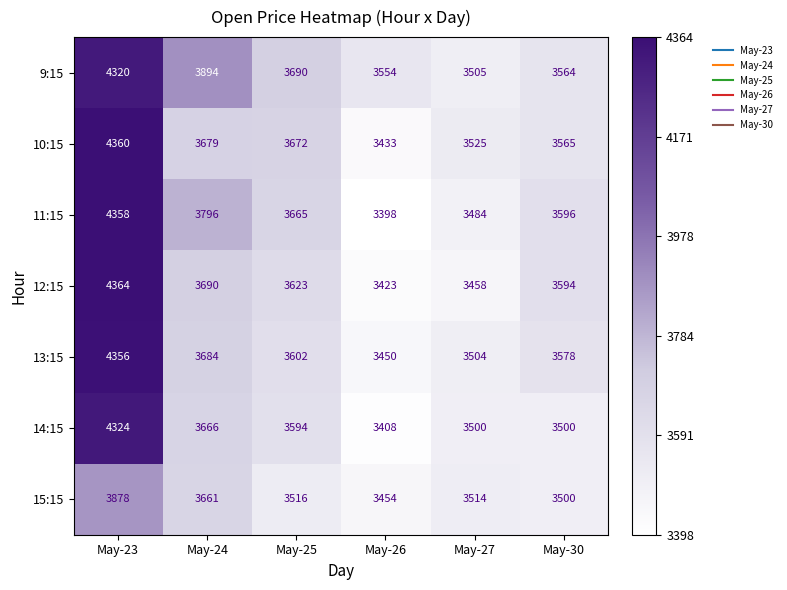

What is the difference between the highest and lowest values at May-25?

174